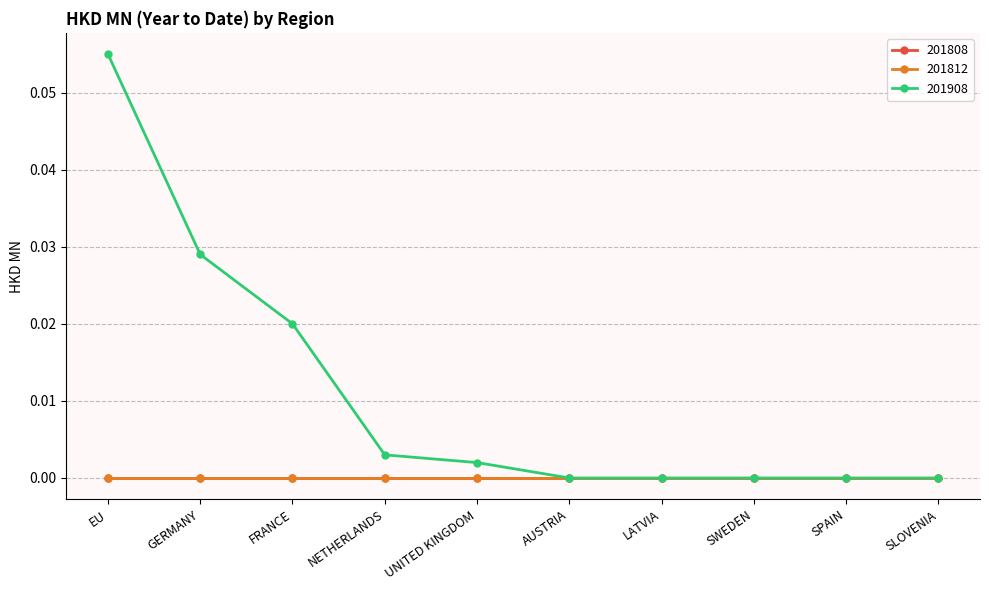

Reading left to right, what are all the values shown in this chart?

201808: EU=0.0	GERMANY=0.0	FRANCE=0.0	NETHERLANDS=0.0	UNITED KINGDOM=0.0	AUSTRIA=0.0	LATVIA=0.0	SWEDEN=0.0	SPAIN=0.0	SLOVENIA=0.0
201812: EU=0.0	GERMANY=0.0	FRANCE=0.0	NETHERLANDS=0.0	UNITED KINGDOM=0.0	AUSTRIA=0.0	LATVIA=0.0	SWEDEN=0.0	SPAIN=0.0	SLOVENIA=0.0
201908: EU=0.1	GERMANY=0.0	FRANCE=0.0	NETHERLANDS=0.0	UNITED KINGDOM=0.0	AUSTRIA=0.0	LATVIA=0.0	SWEDEN=0.0	SPAIN=0.0	SLOVENIA=0.0